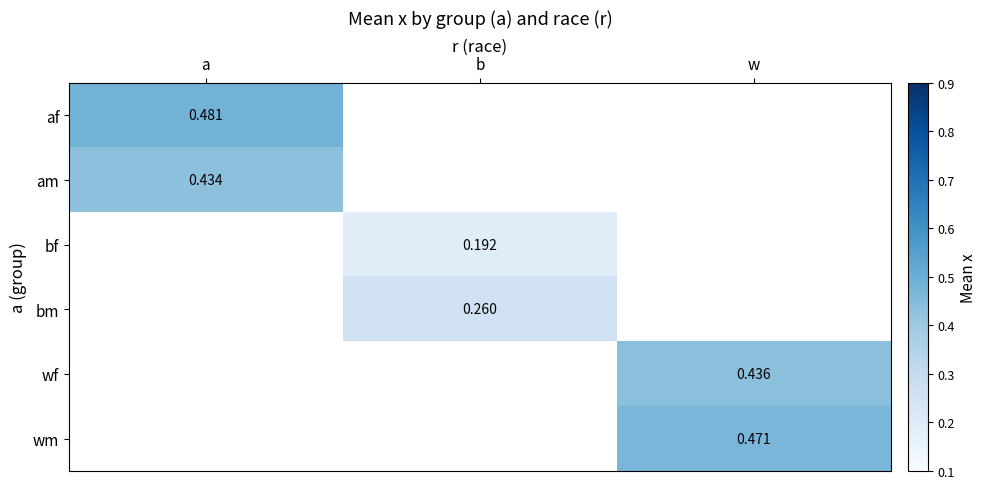

At how many categories does at least one series exceed 0?

3